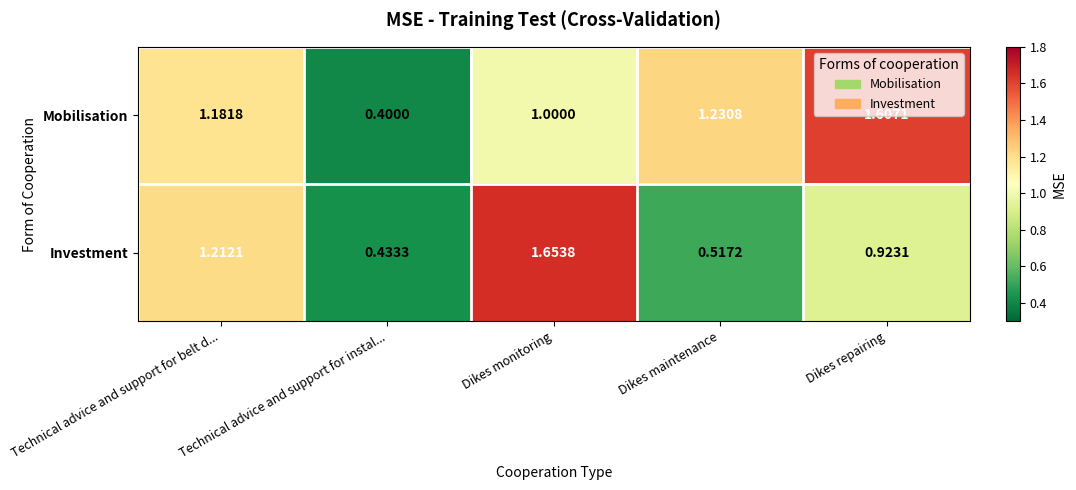

At which label is Investment closest to 1?

Dikes repairing